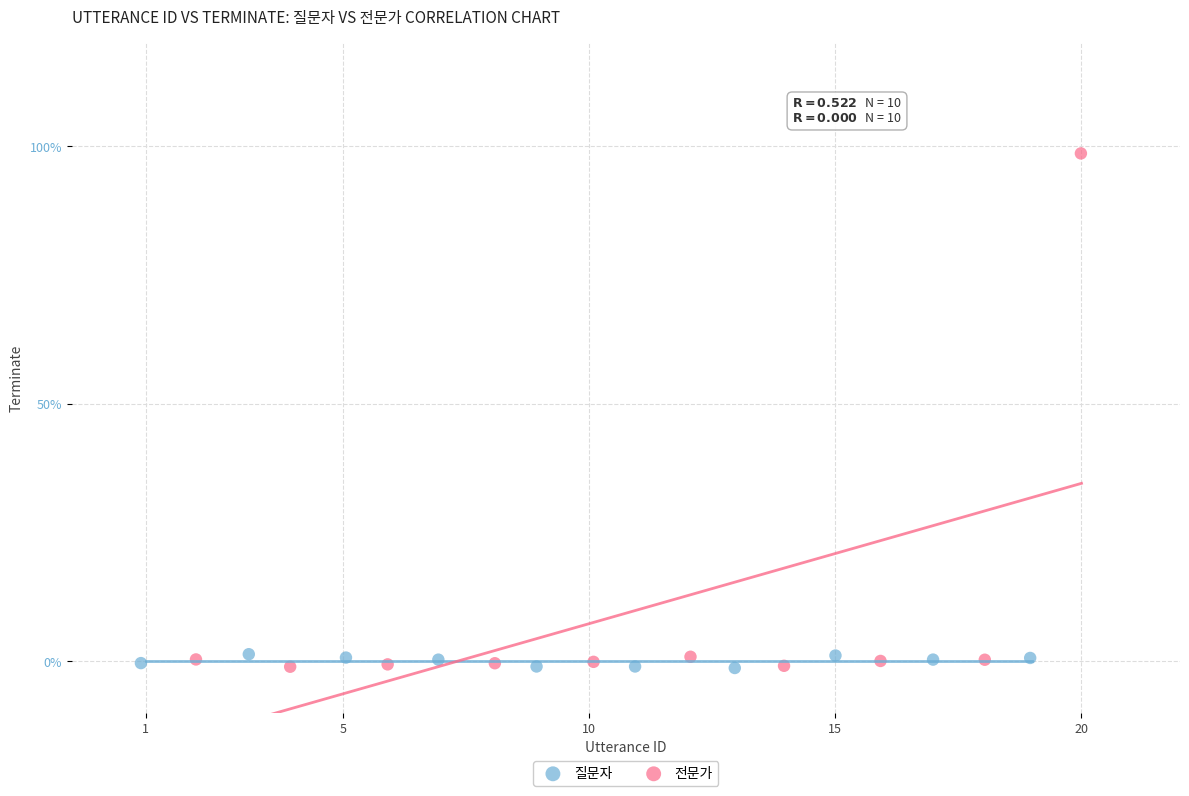

Which series contains the highest Y value?

전문가